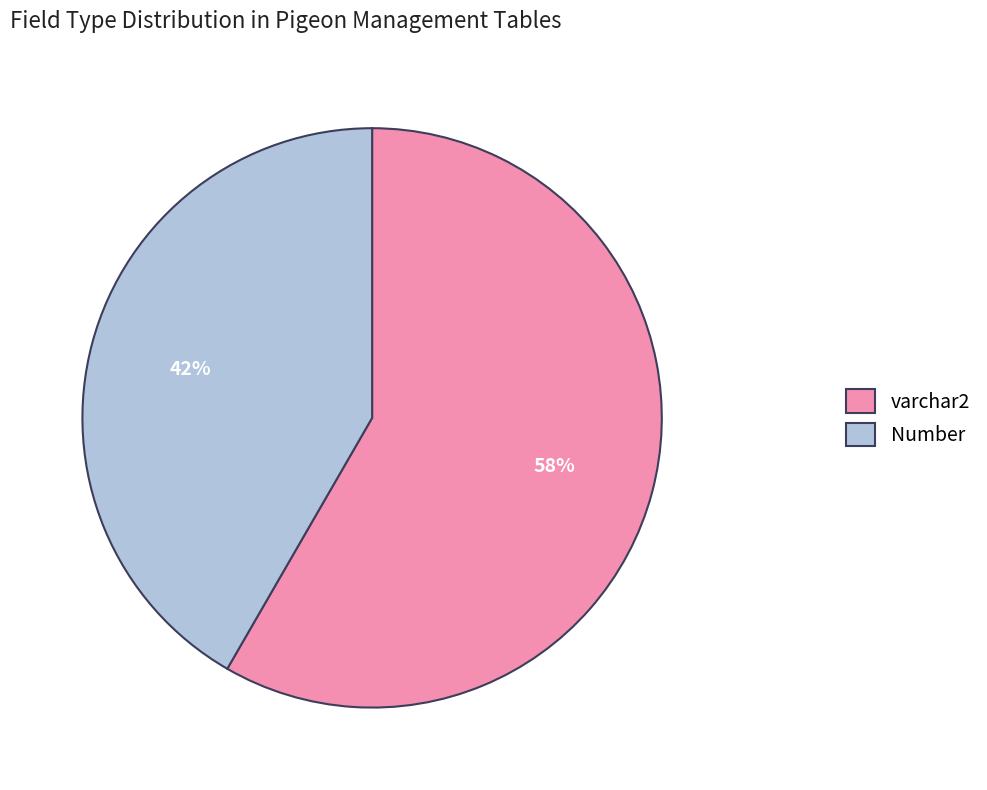

Rank the categories by value from lowest to highest.

Number, varchar2